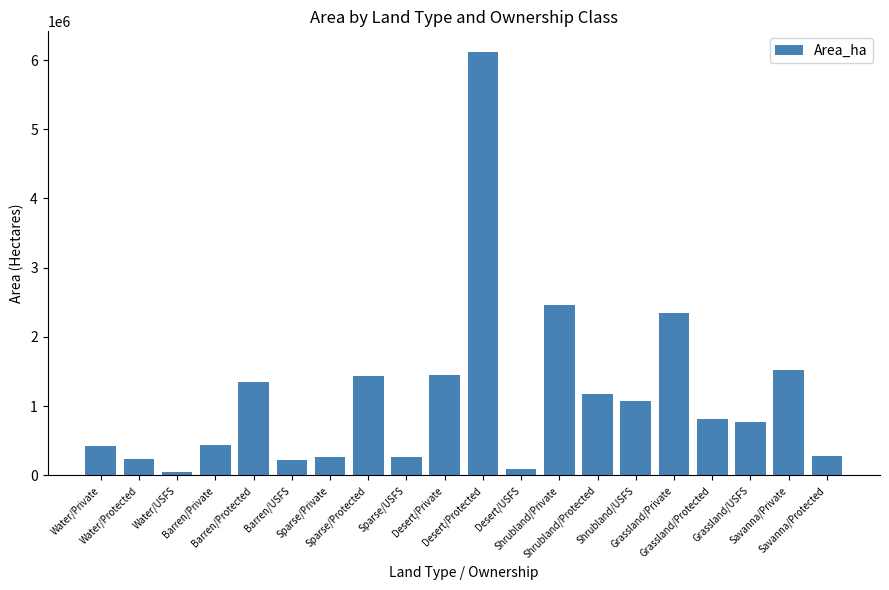

What is the label of the 1st bar from the left?

Water/Private